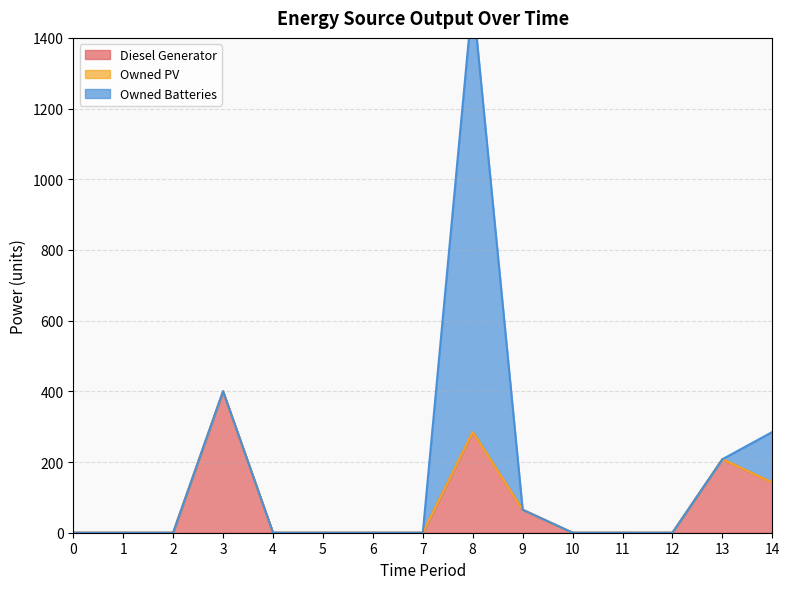

Count the number of data series in this chart.

3